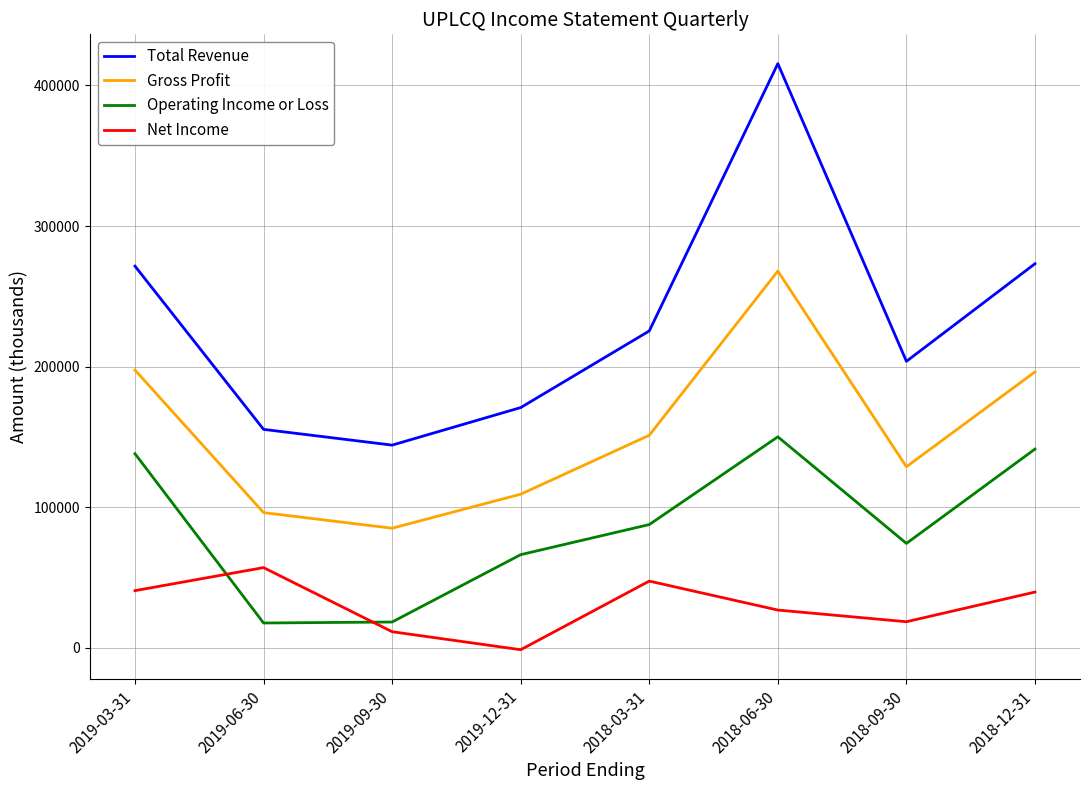

What position from the right is 2018-12-31?

1